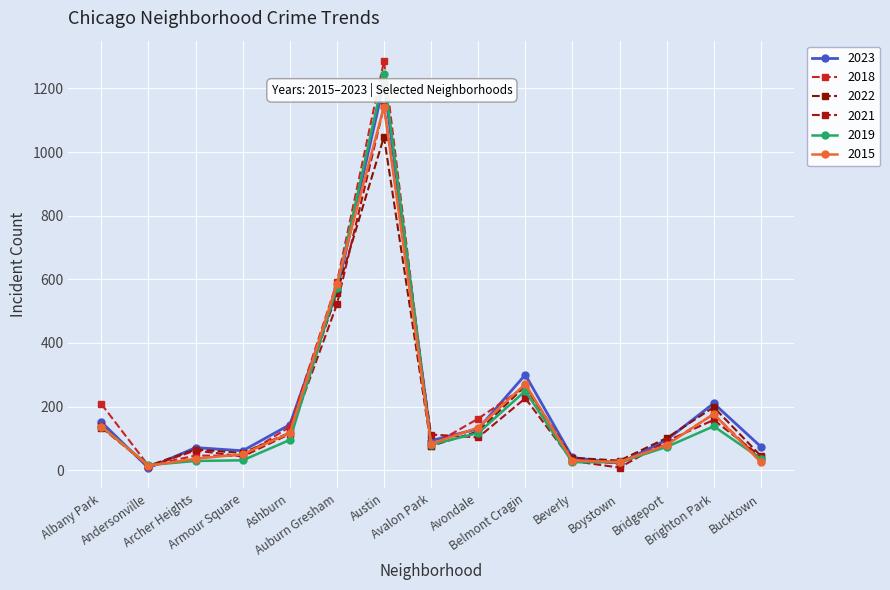

Reading right to left, transcribe all the data shown in this chart.

2023: 74	210	95	22	40	300	130	93	1218	562	143	61	71	7	151
2018: 33	176	82	21	30	263	162	77	1286	590	136	45	46	14	208
2022: 45	198	101	30	39	265	122	76	1048	558	118	54	65	14	134
2021: 43	158	91	8	29	226	103	112	1144	521	114	43	62	12	140
2019: 36	138	73	25	25	249	117	80	1244	574	95	31	29	16	137
2015: 25	177	79	26	30	271	134	83	1143	586	117	50	36	14	137